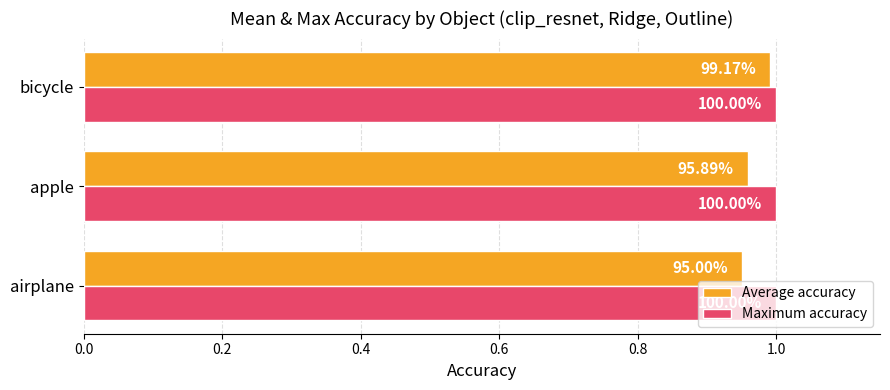

What are all the series names shown in the legend?

Average accuracy, Maximum accuracy